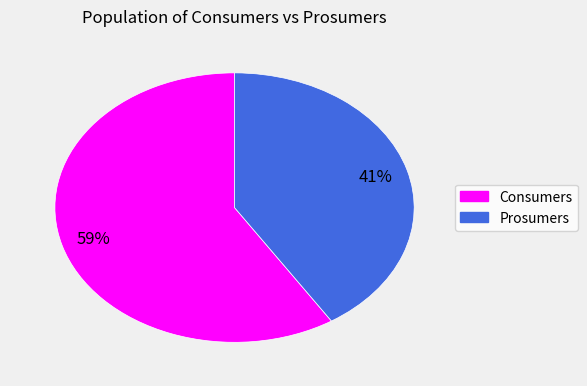

Do Prosumers and Consumers together represent more than half of the pie?

Yes